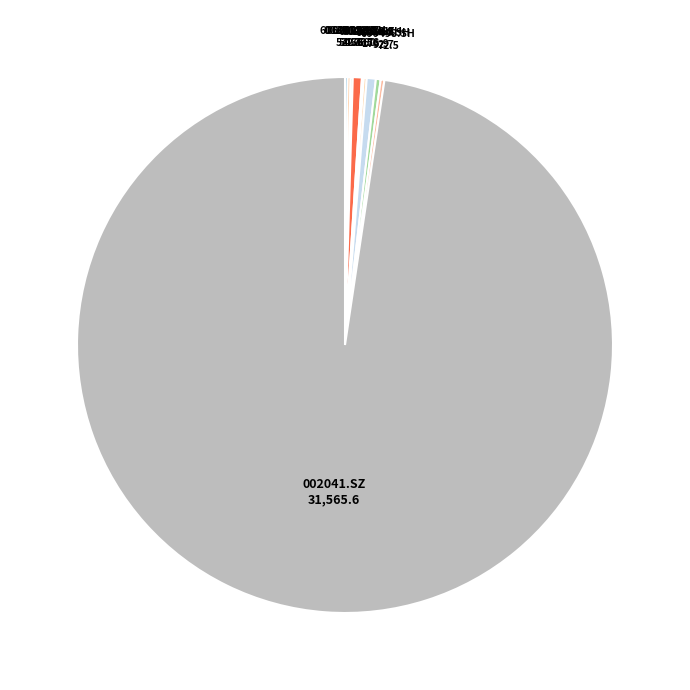

Which category has the biggest portion of the pie?

002041.SZ